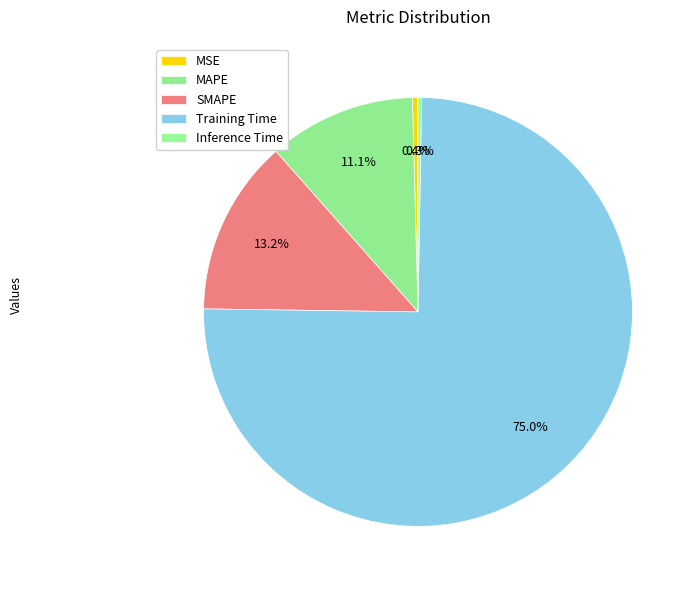

What portion of the pie excludes Training Time?

25.0%